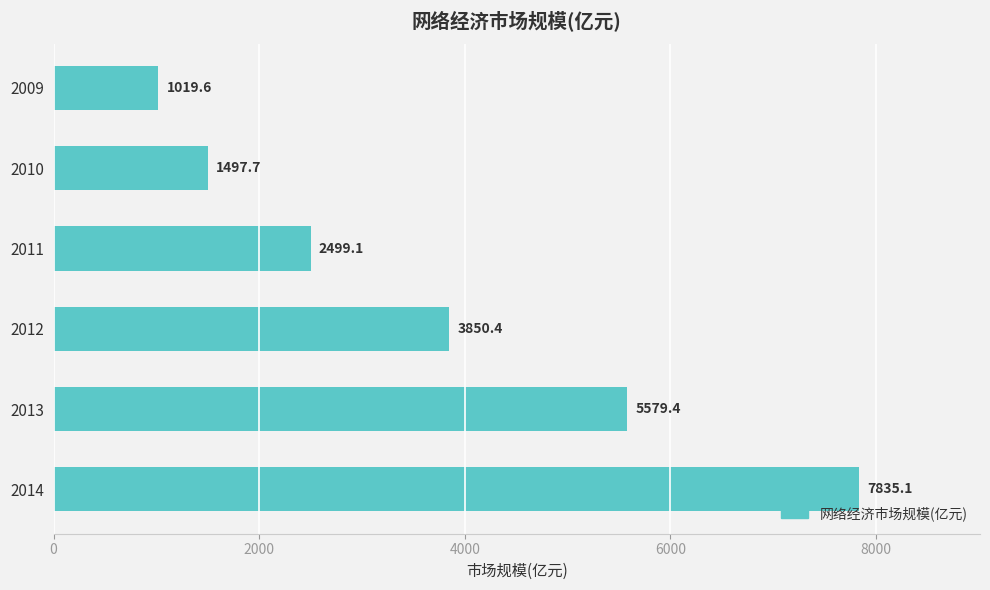

Does the chart contain stacked bars?

No